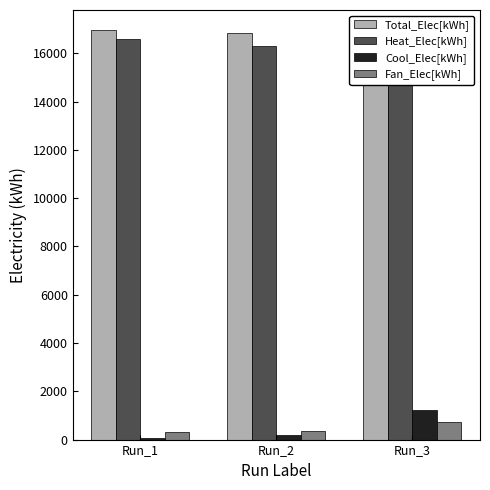

What is the lowest value of the Total_Elec[kWh] series?

16727.4